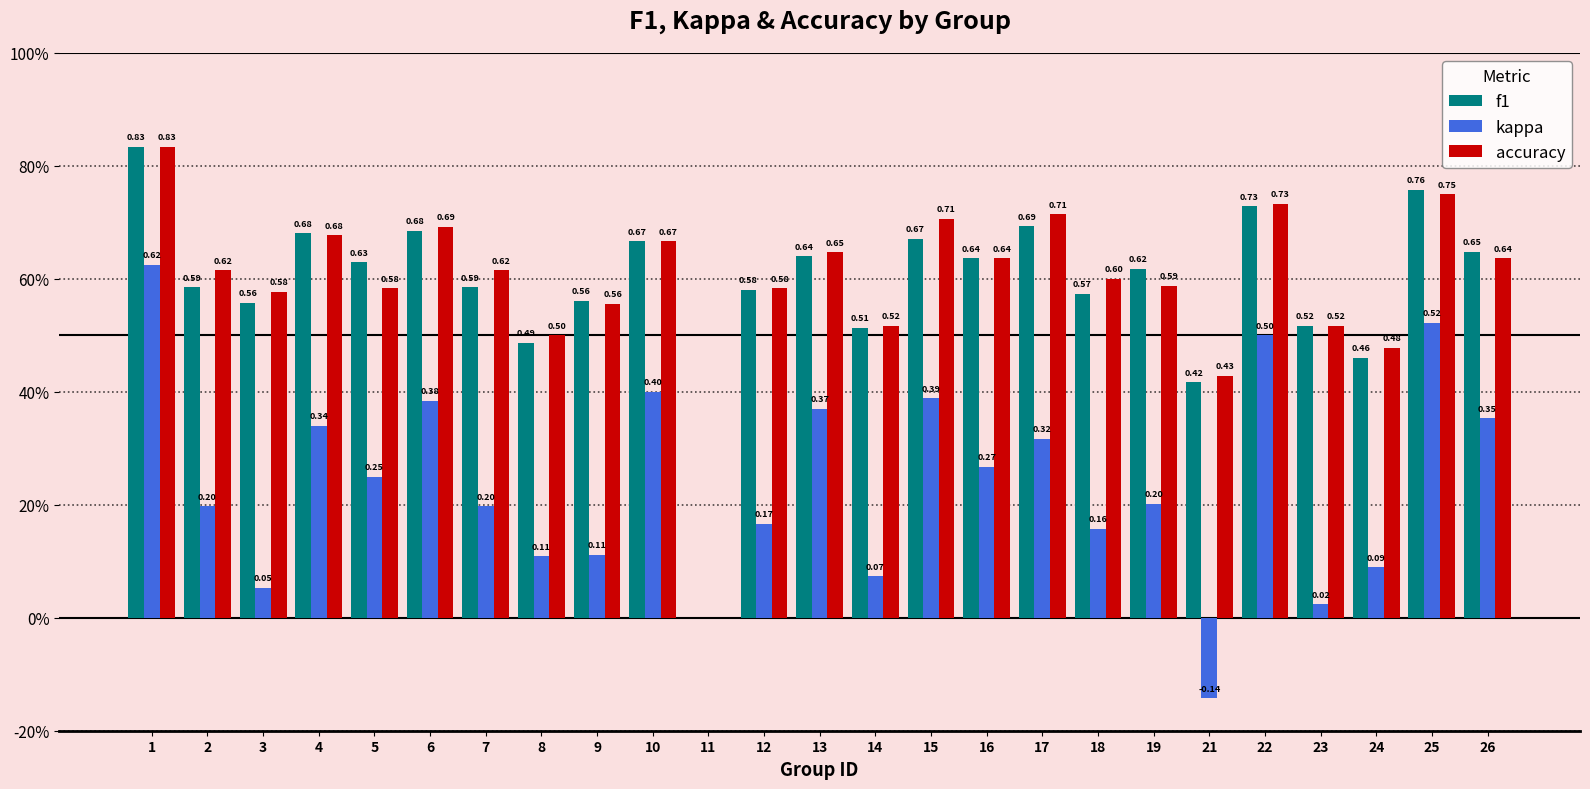

Are the bars horizontal?

No